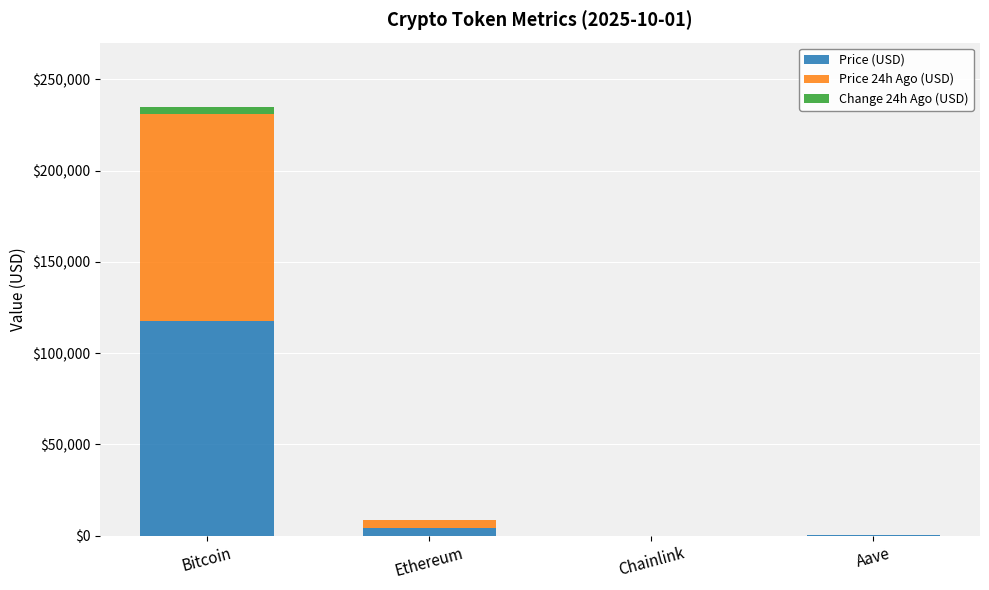

At which label is Price (USD) closest to 58725?

Ethereum